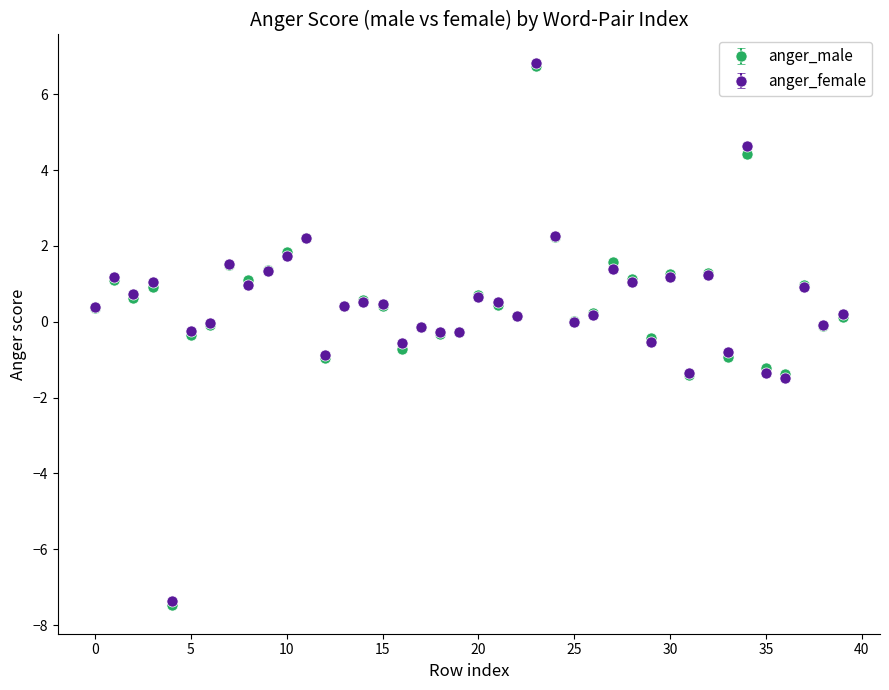

True or false: anger_female has more than 0 interior local peaks.

True